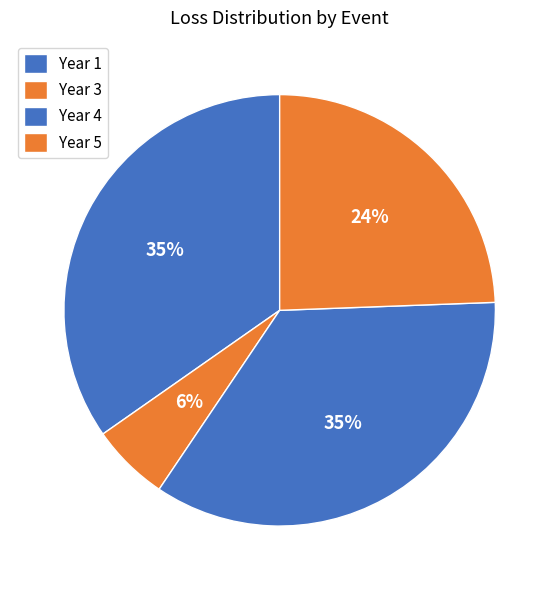

How many slices are in this pie chart?

4